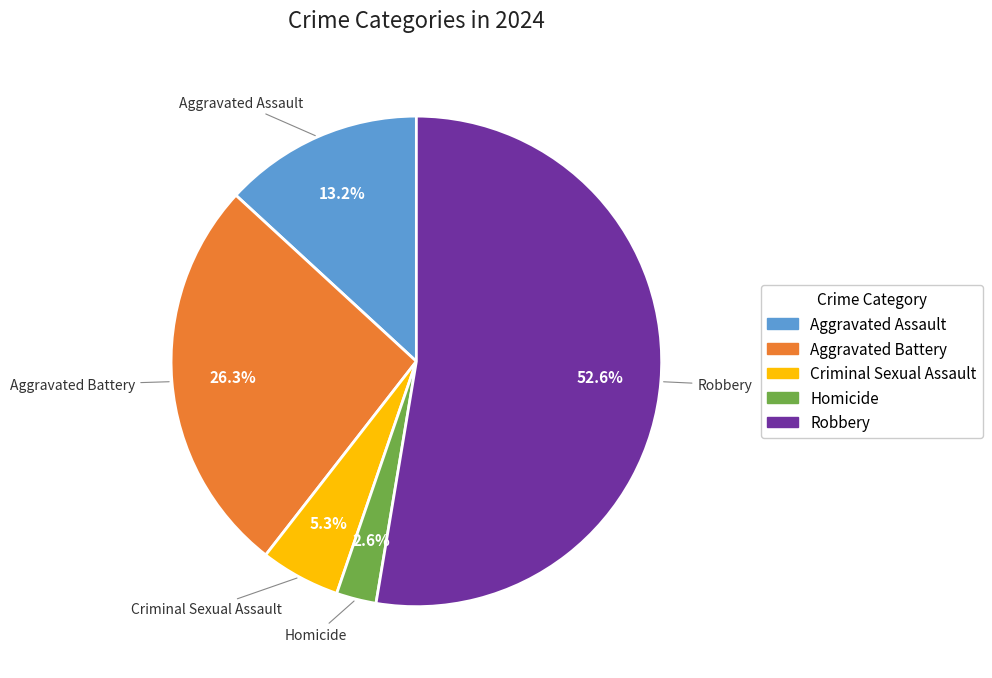

Which category has the smallest portion of the pie?

Homicide